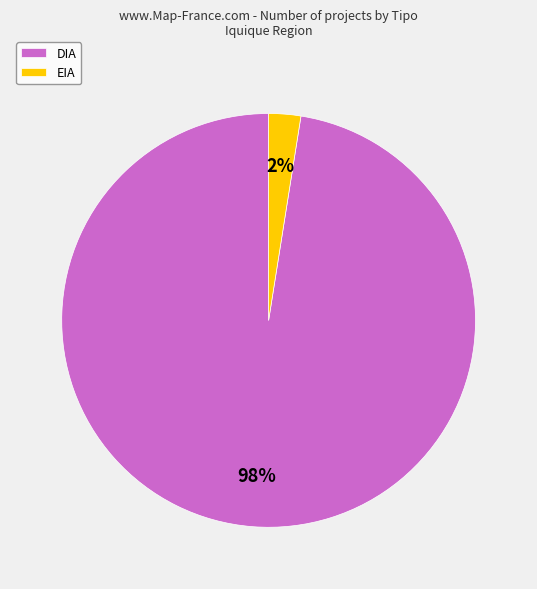

What is the smallest slice in the pie chart?

EIA